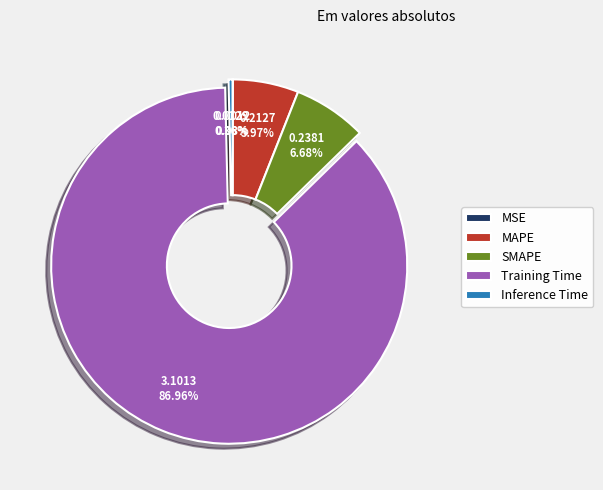

Do Inference Time and MAPE together represent more than half of the pie?

No